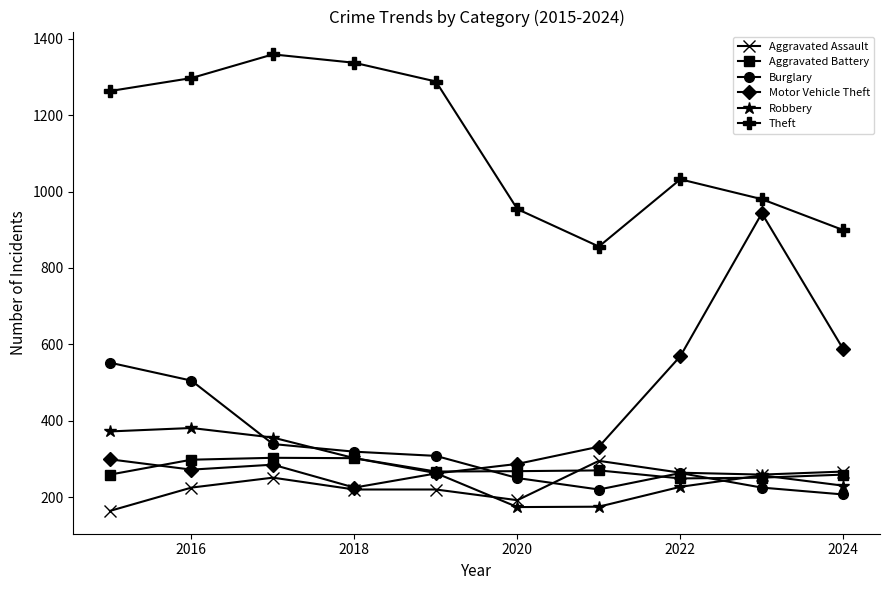

Which series has the largest total across all categories?

Theft